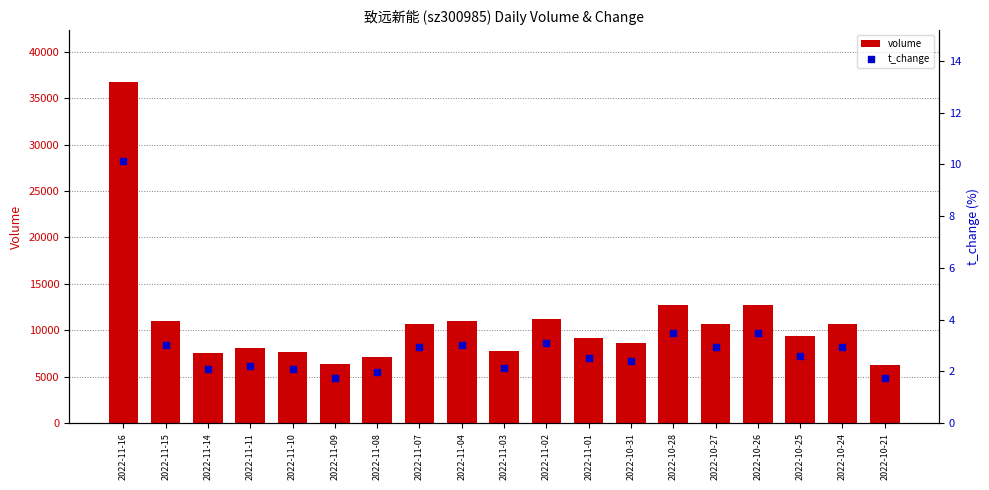

At which category is the sum across all series the highest?

2022-11-16